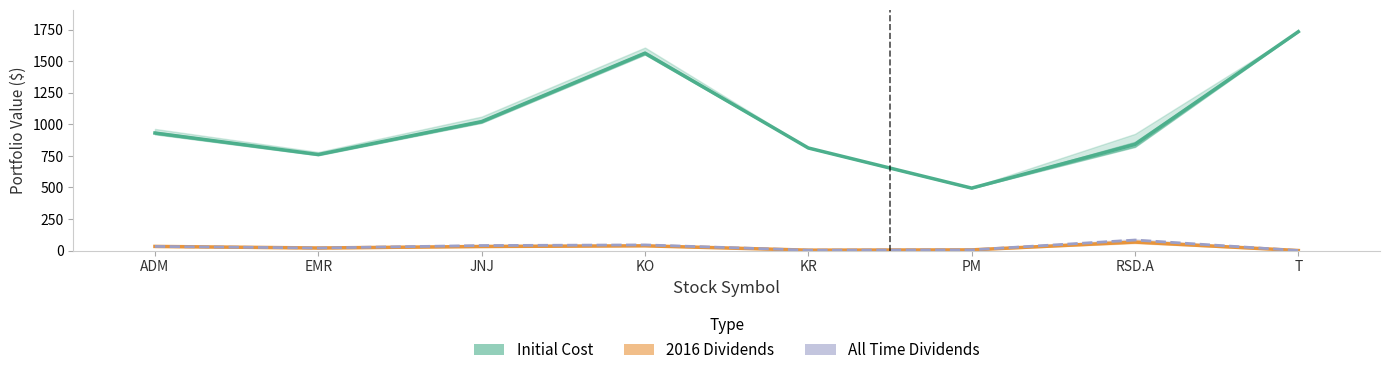

True or false: All Time Dividends and 2016 Dividends intersect in this chart.

False